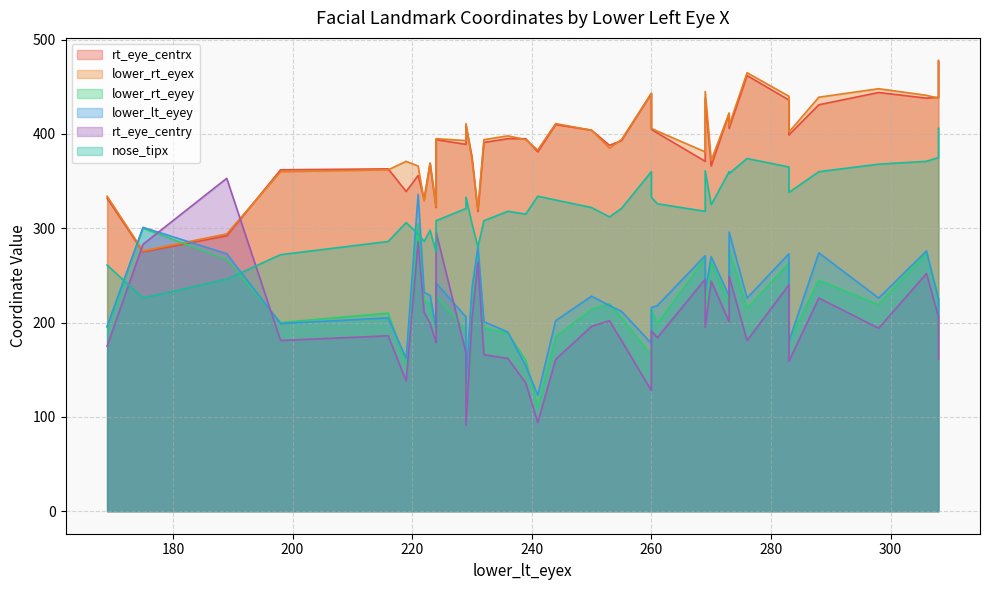

How many values in the rt_eye_centrx series exceed 394?

19